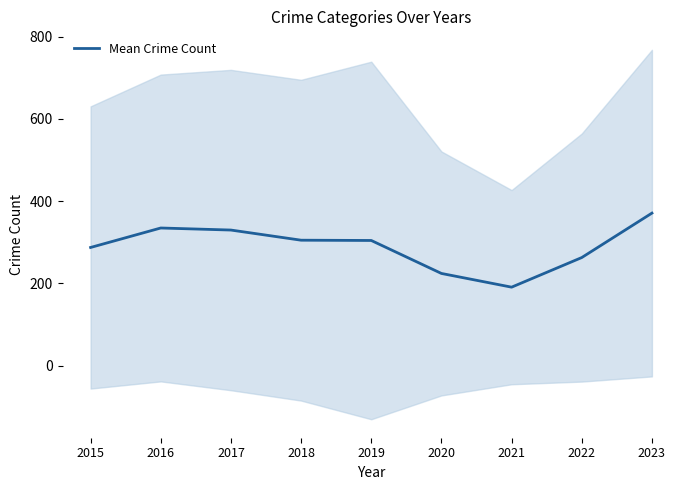

Reading right to left, extract all data points from this chart.

2023=370.8	2022=262.8	2021=190.8	2020=224.2	2019=304.3	2018=305.0	2017=329.7	2016=334.7	2015=287.3